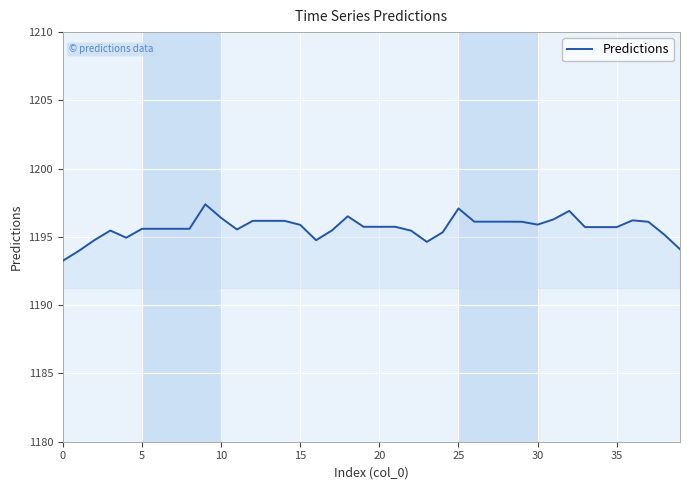

What is the smallest value displayed?

1193.3